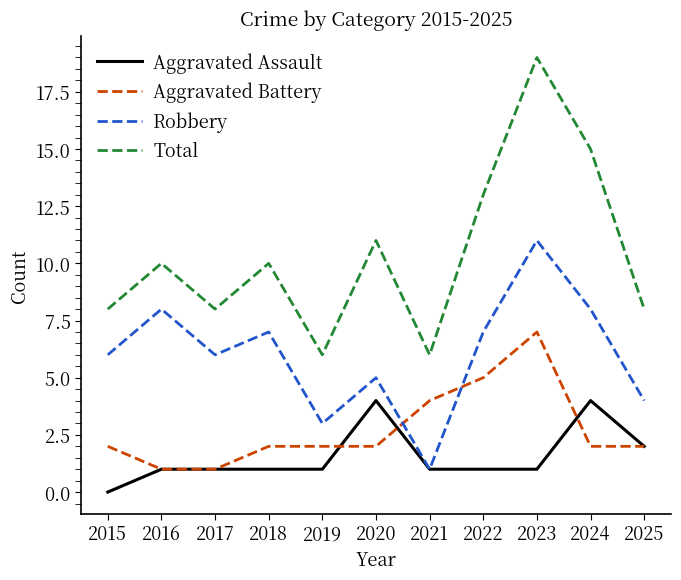

What is the sum of all Robbery values?

66